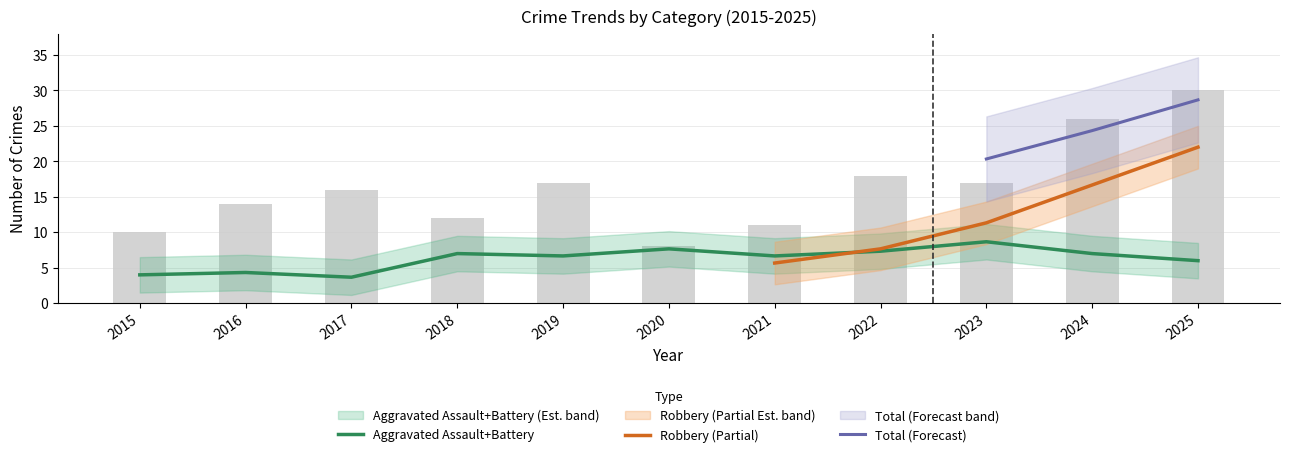

True or false: Total has a value of 10 at 2015.

True